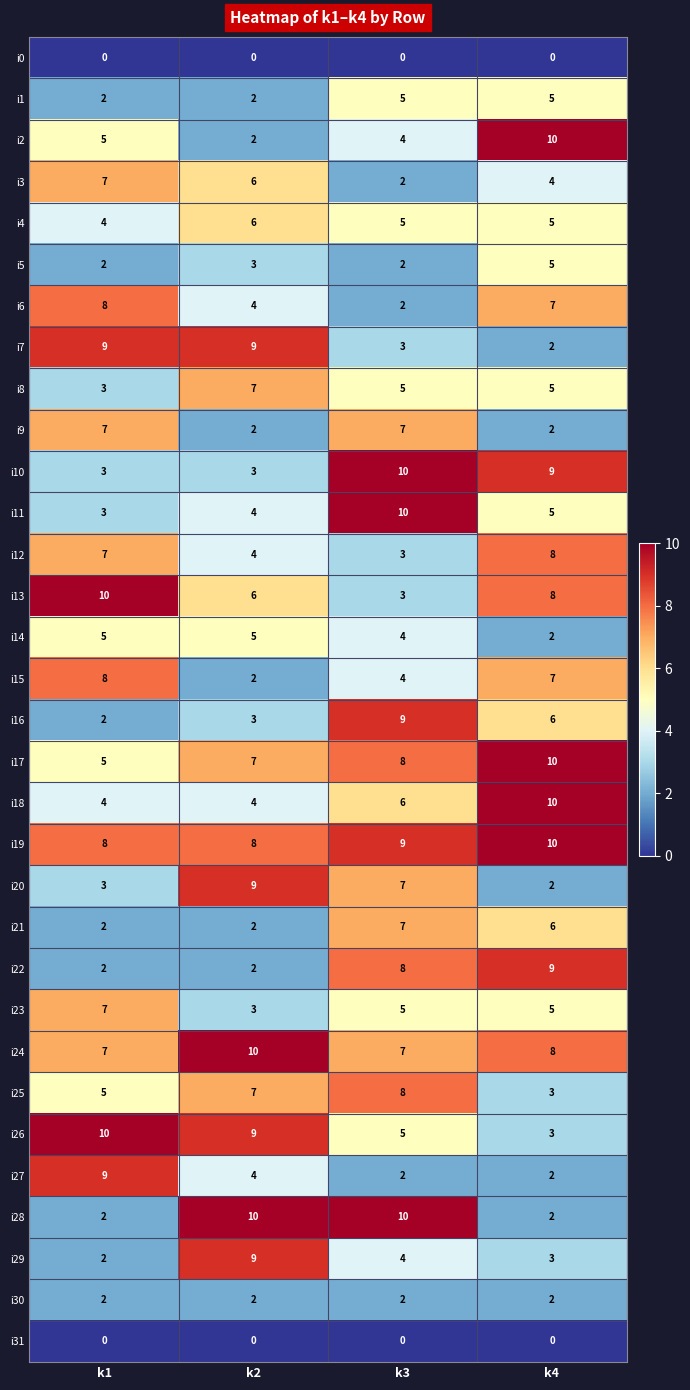

At which category is the sum across all series the highest?

k3